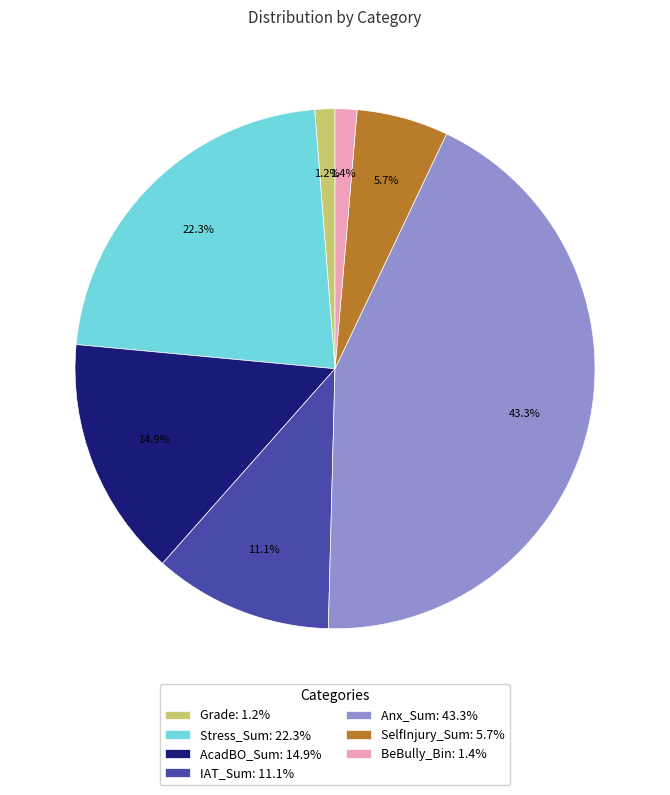

Is there a majority slice in this chart?

No